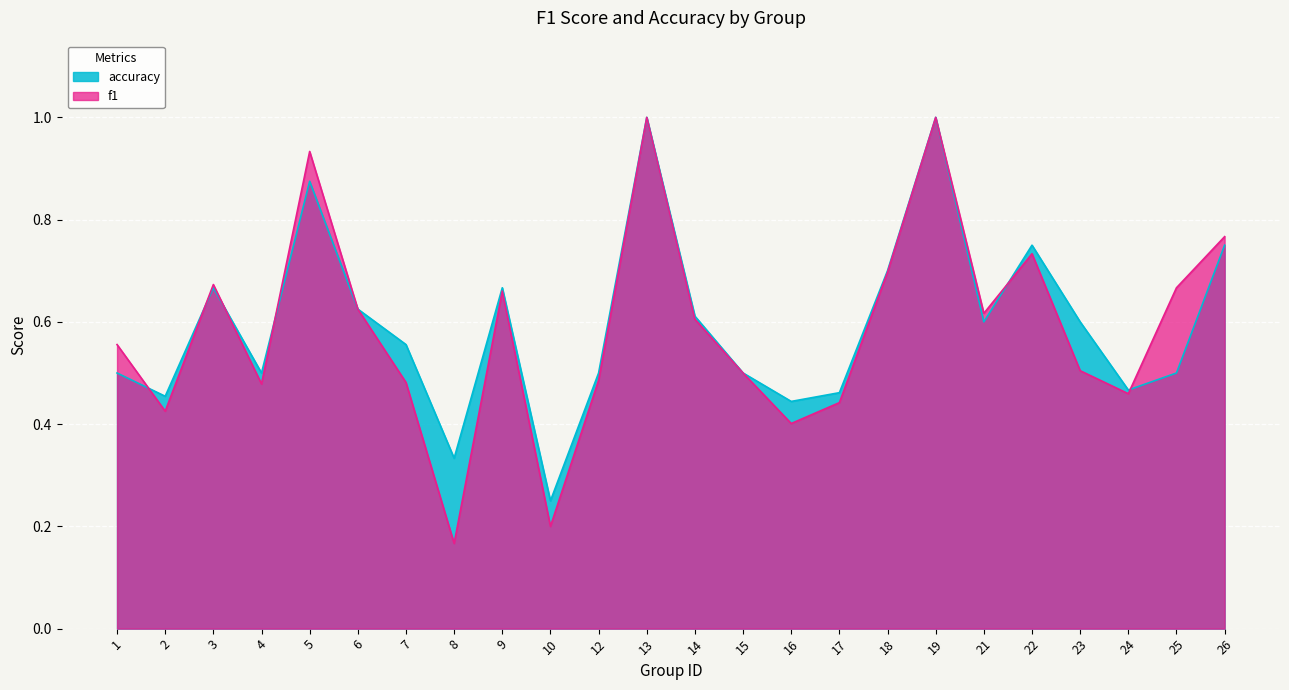

Which series has the largest total across all categories?

accuracy